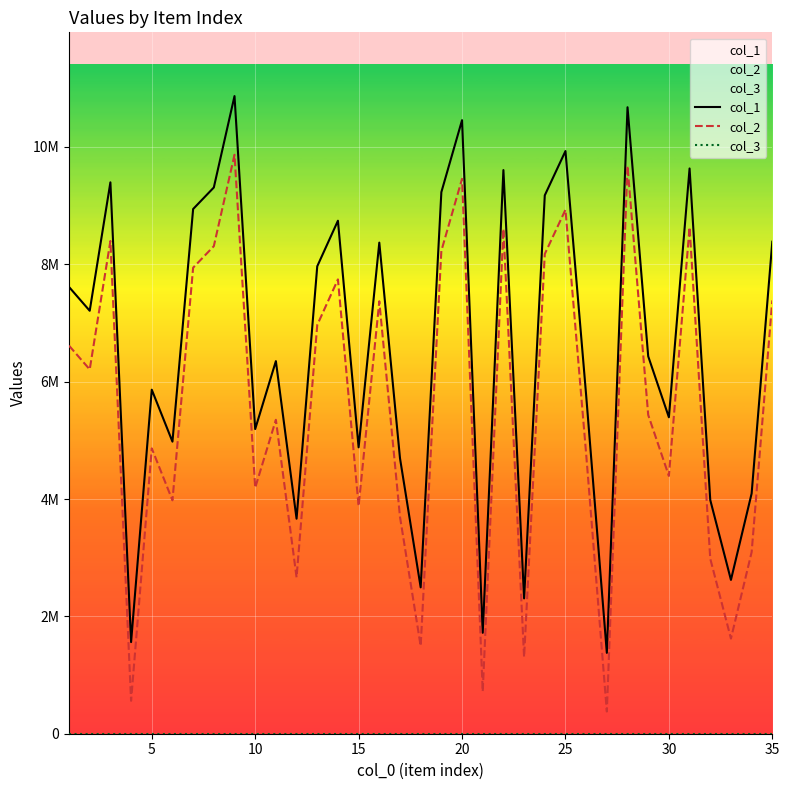

What is the spread (max minus min) of values at 25?

4977643